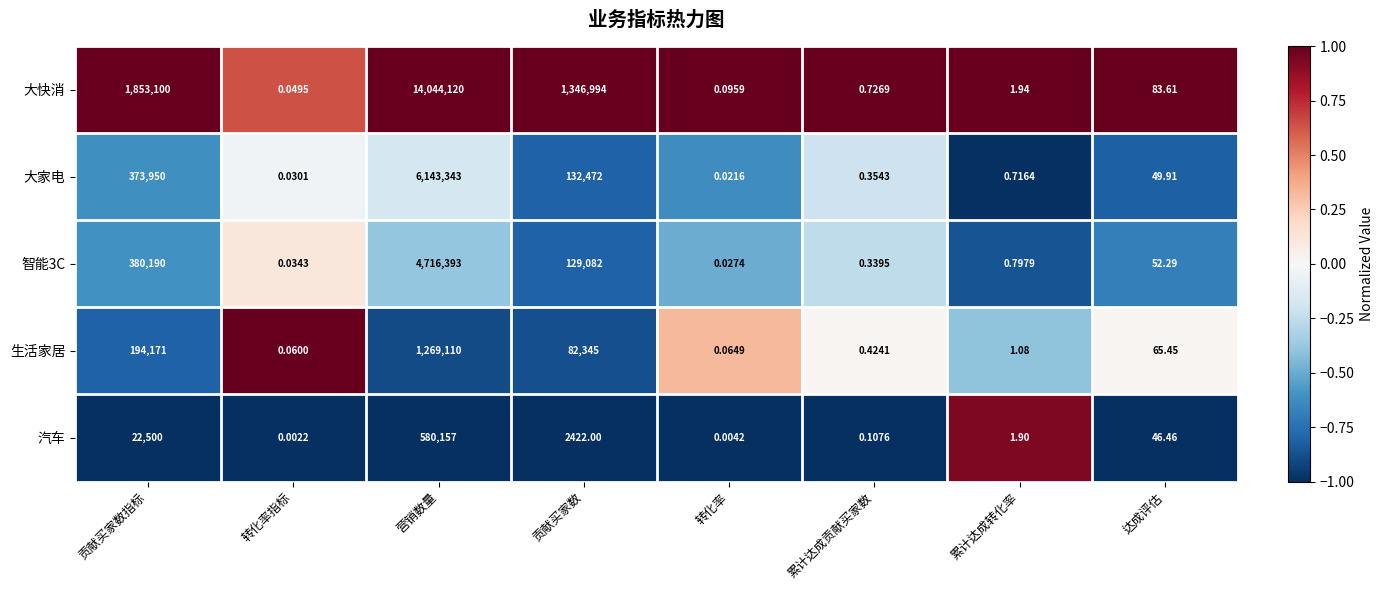

At which label does 大快消 reach its minimum?

转化率指标